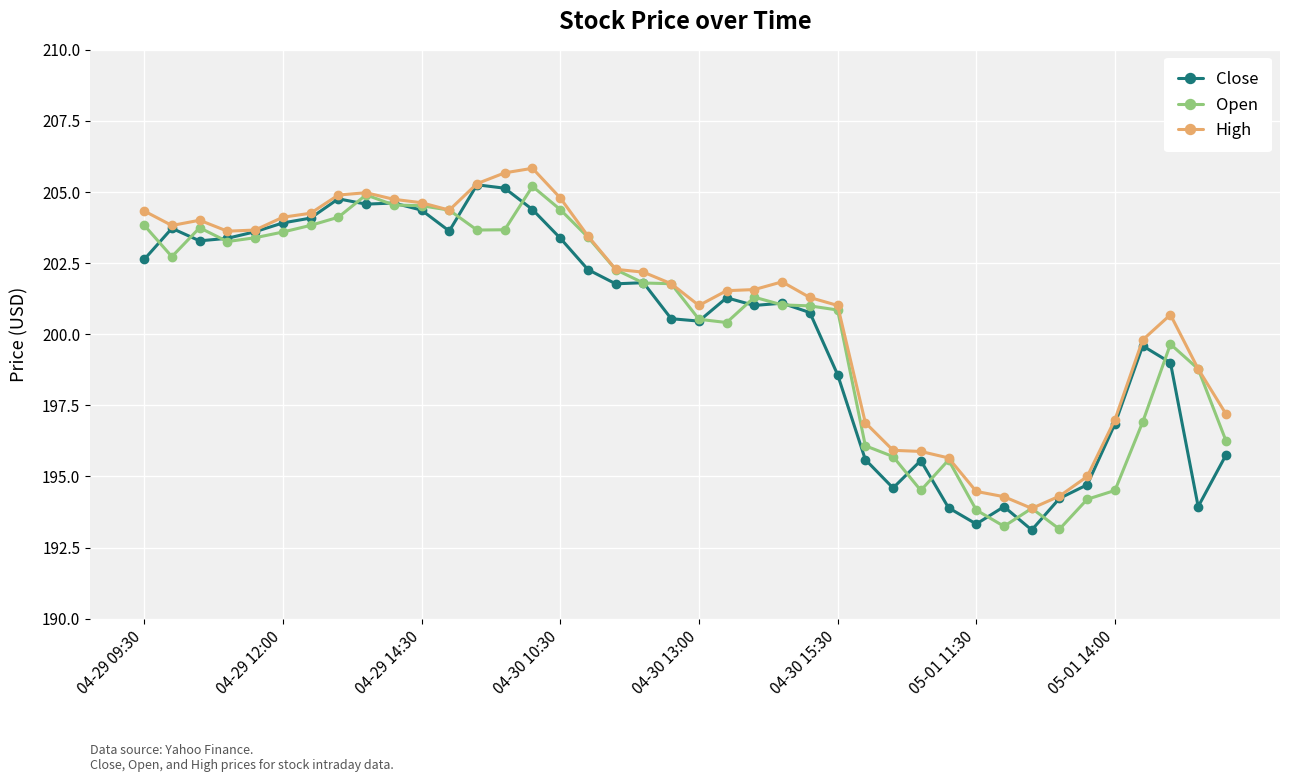

True or false: High has more than 0 points higher than both neighbors.

True